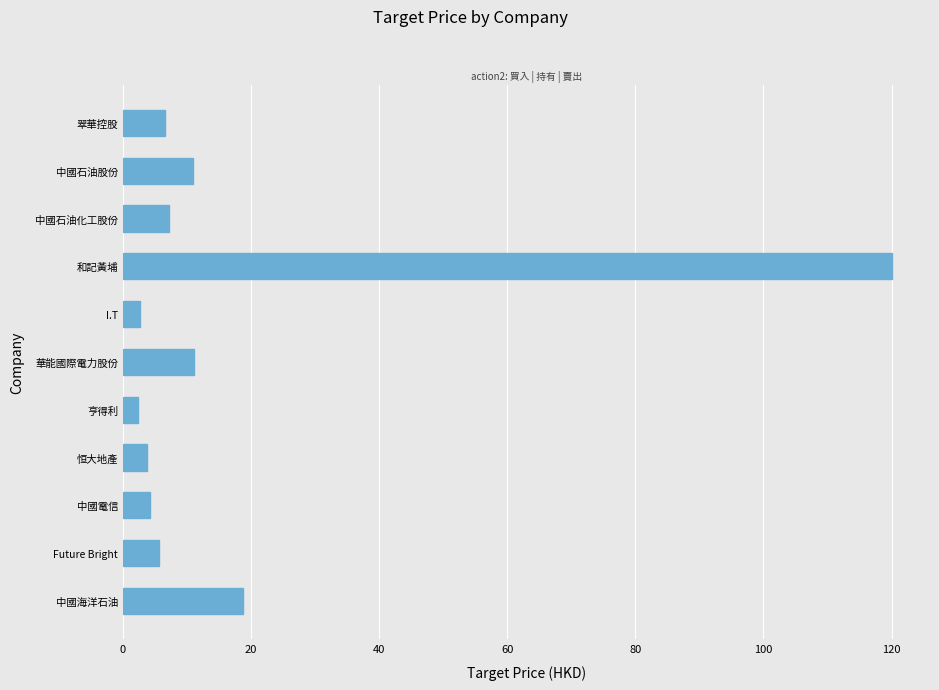

The value at 中國石油股份 is 11.0. True or false?

True